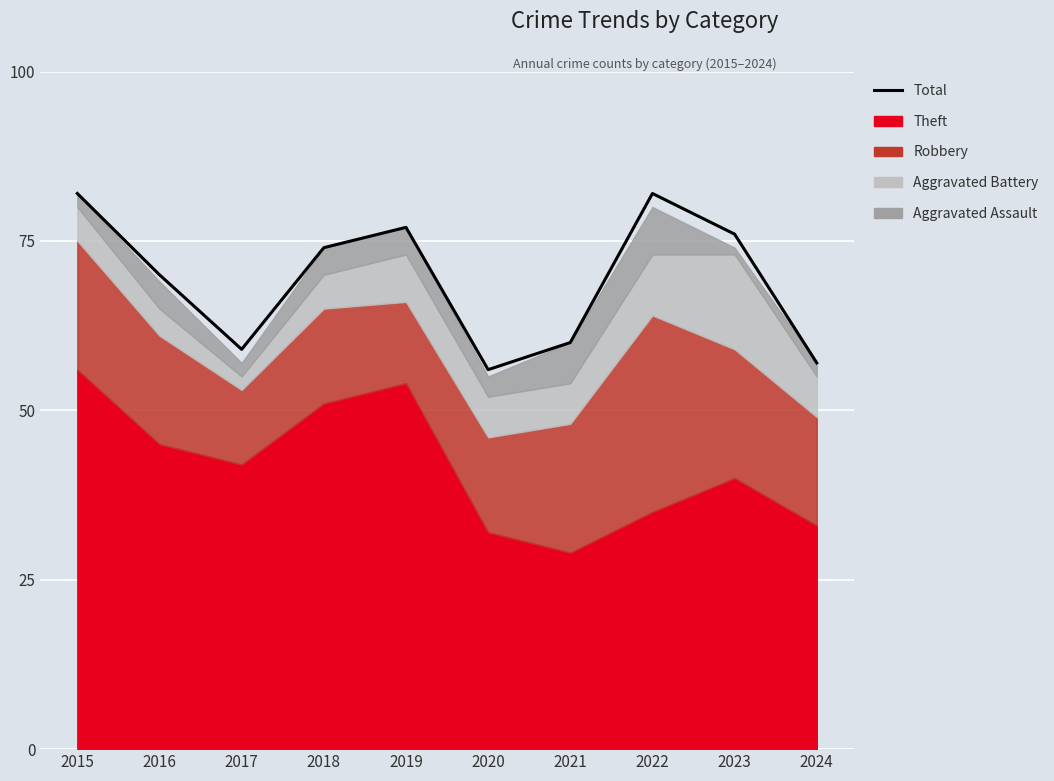

What is the value of the 9th point from the left?

76